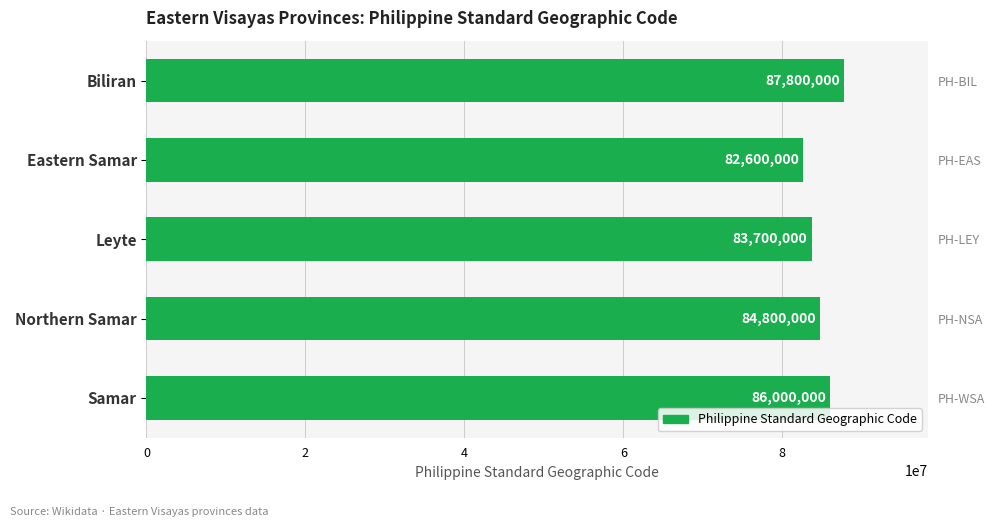

What is the difference between the values at Northern Samar and Leyte?

1100000